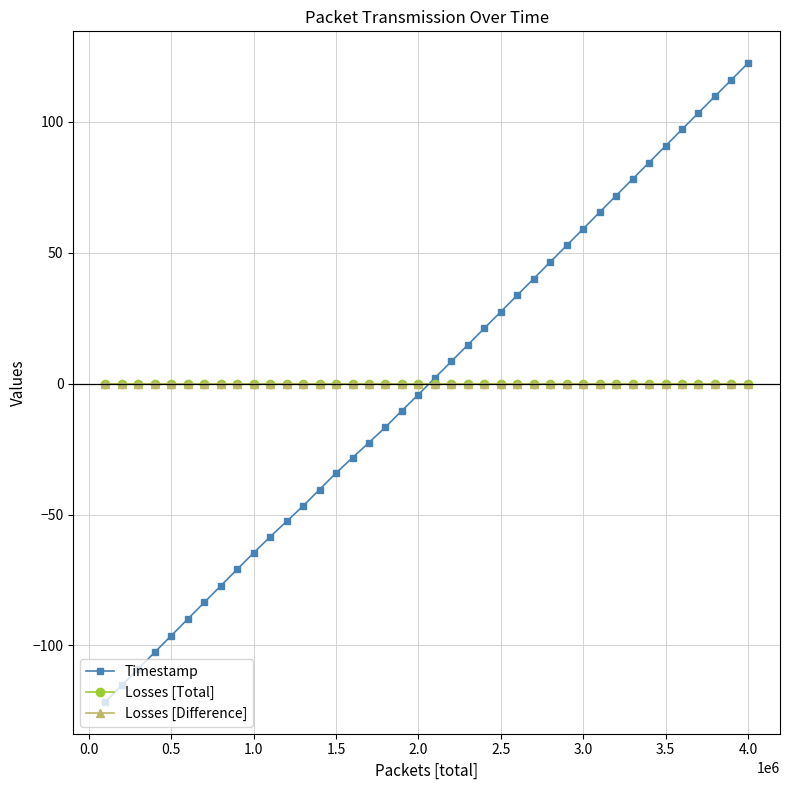

Reading left to right, extract all data points from this chart.

Timestamp: -121.5	-115.2	-108.9	-102.6	-96.2	-89.9	-83.6	-77.2	-70.9	-64.6	-58.5	-52.6	-46.7	-40.4	-34.1	-28.3	-22.5	-16.6	-10.3	-4.2	2.2	8.5	14.8	21.1	27.4	33.8	40.1	46.4	52.7	59.1	65.4	71.8	78.1	84.4	90.7	97.1	103.4	109.7	116.0	122.3
Losses [Total]: 0.0	0.0	0.0	0.0	0.0	0.0	0.0	0.0	0.0	0.0	0.0	0.0	0.0	0.0	0.0	0.0	0.0	0.0	0.0	0.0	0.0	0.0	0.0	0.0	0.0	0.0	0.0	0.0	0.0	0.0	0.0	0.0	0.0	0.0	0.0	0.0	0.0	0.0	0.0	0.0
Losses [Difference]: 0.0	0.0	0.0	0.0	0.0	0.0	0.0	0.0	0.0	0.0	0.0	0.0	0.0	0.0	0.0	0.0	0.0	0.0	0.0	0.0	0.0	0.0	0.0	0.0	0.0	0.0	0.0	0.0	0.0	0.0	0.0	0.0	0.0	0.0	0.0	0.0	0.0	0.0	0.0	0.0